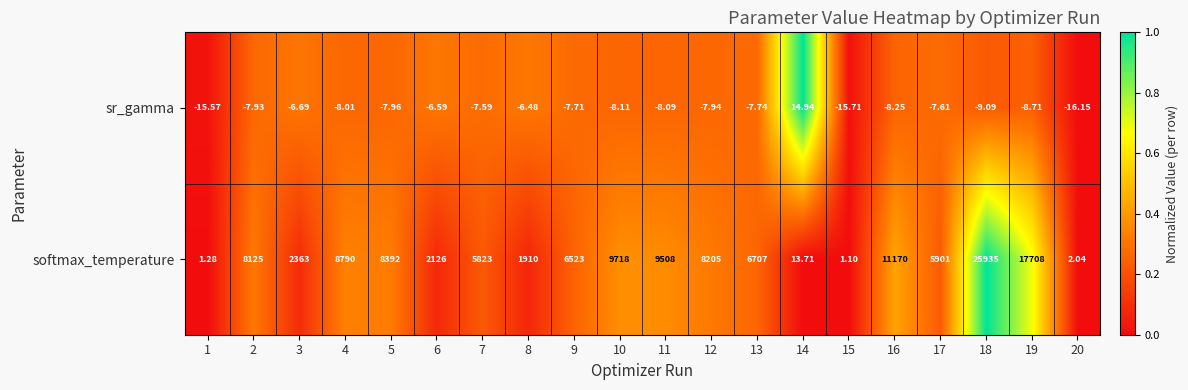

Which series has the largest range (max minus min)?

softmax_temperature